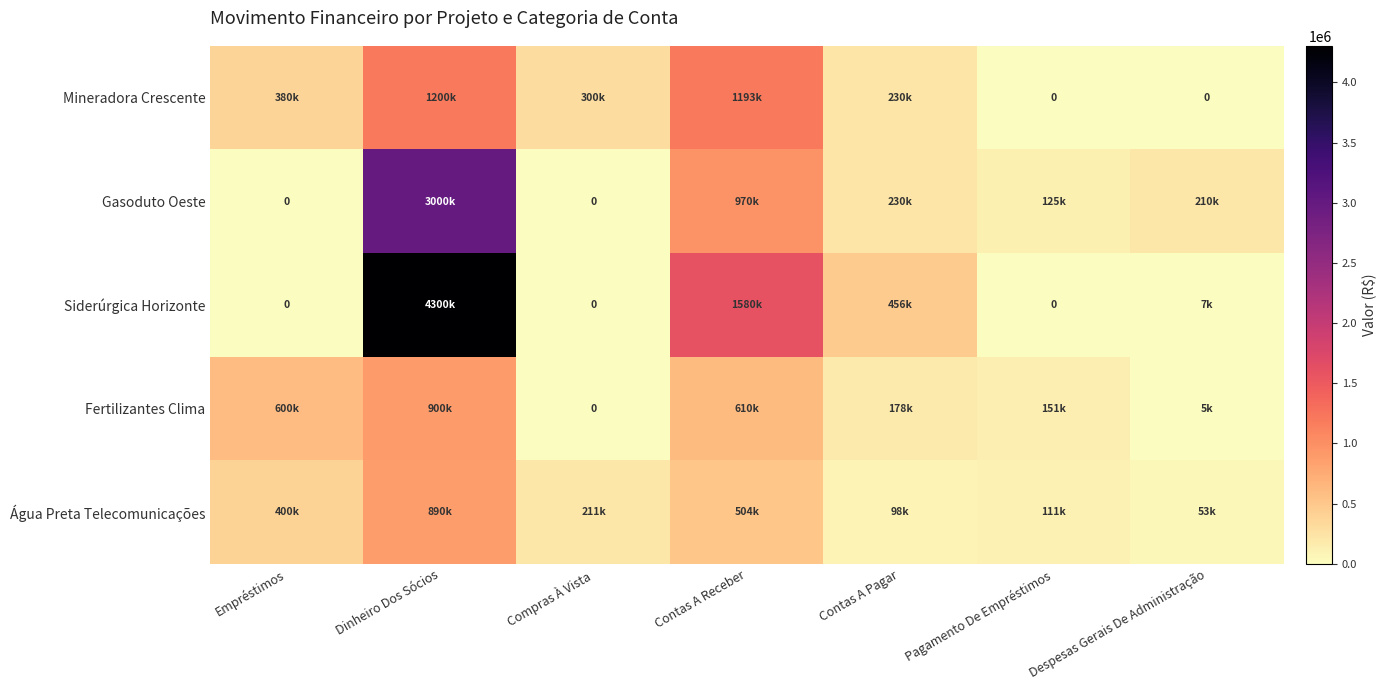

How many values in Fertilizantes Clima are above zero?

6